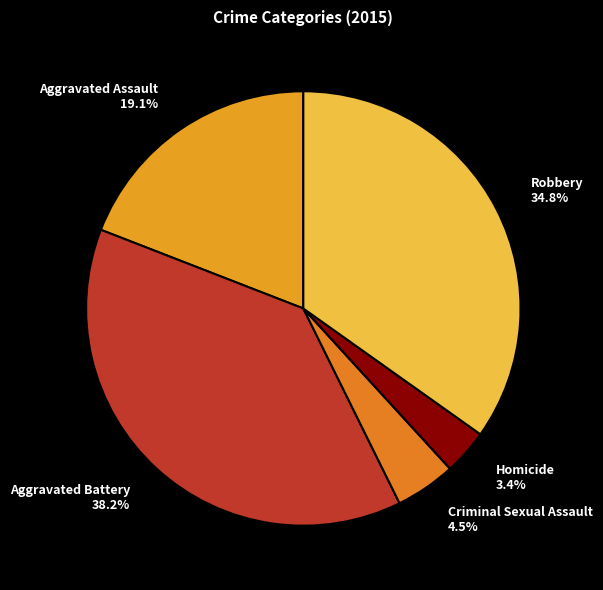

True or false: Aggravated Assault accounts for 11% of the total.

False